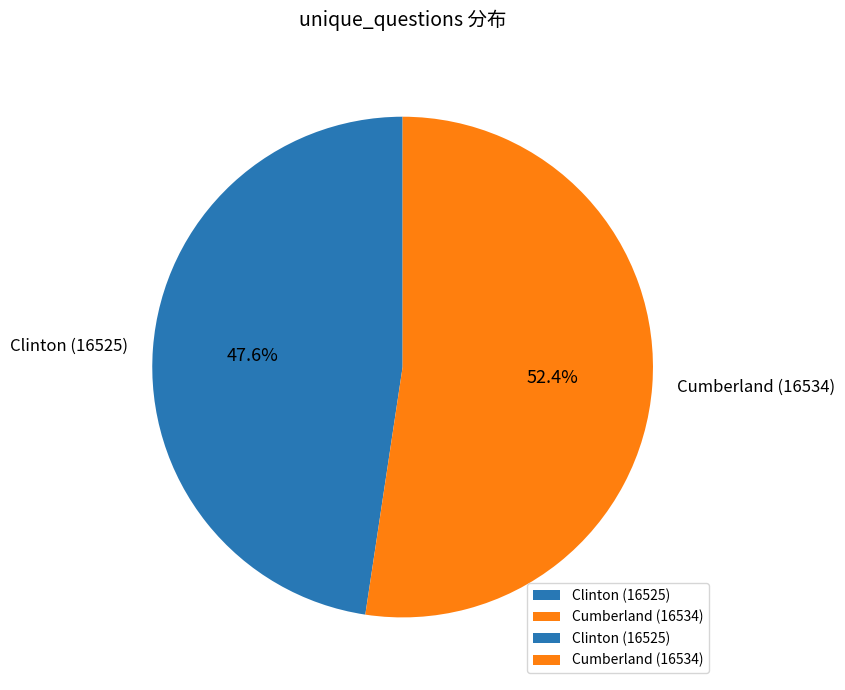

Which slice is the smallest?

Clinton (16525)